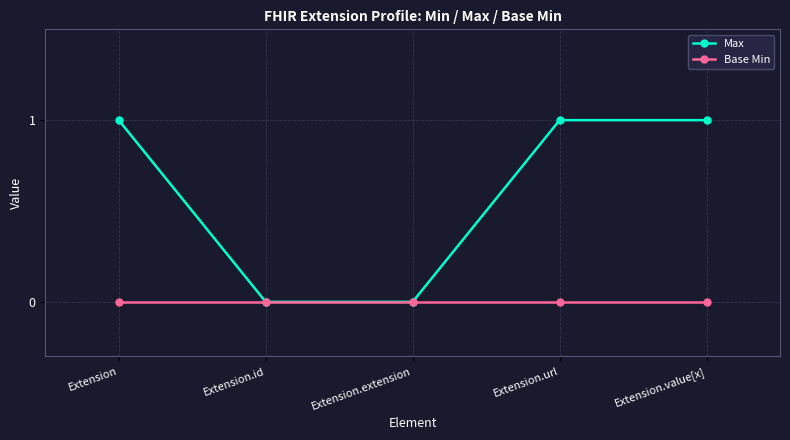

Reading right to left, transcribe all the data shown in this chart.

Max: Extension.value[x]=1	Extension.url=1	Extension.extension=0	Extension.id=0	Extension=1
Base Min: Extension.value[x]=0	Extension.url=0	Extension.extension=0	Extension.id=0	Extension=0